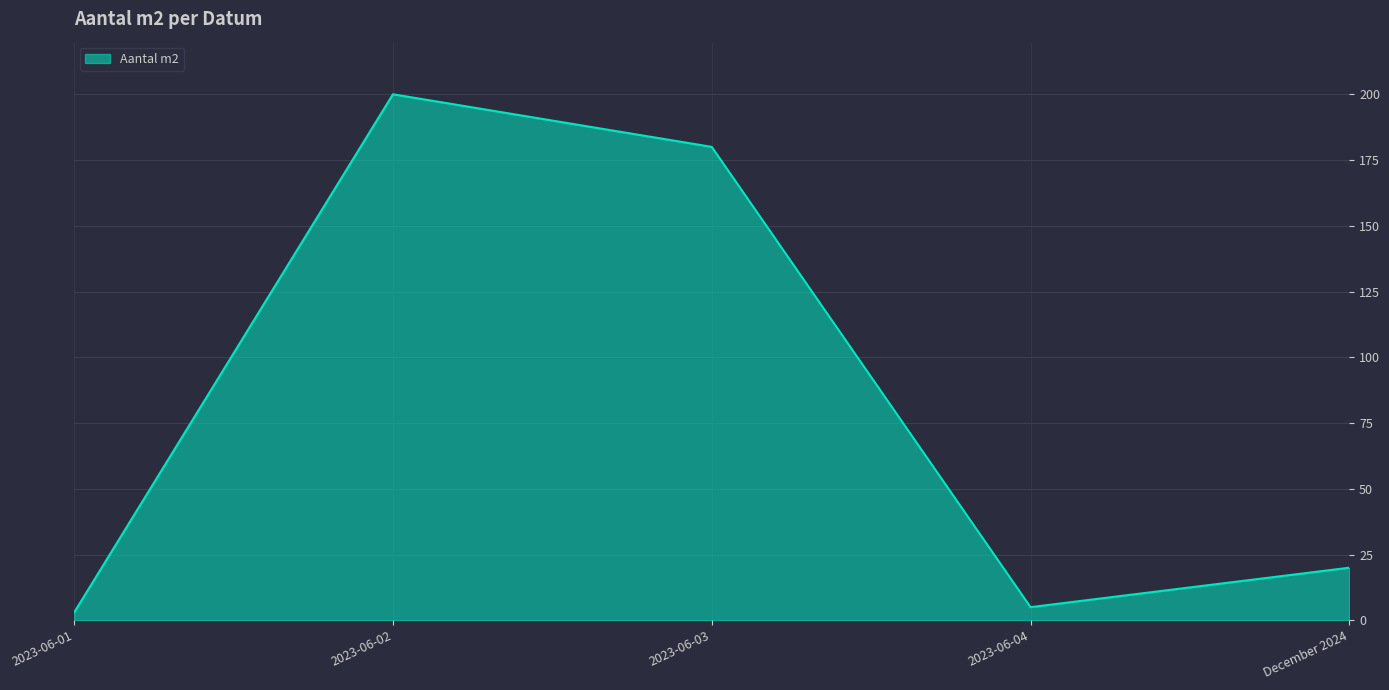

The value at 2023-06-03 is 180. True or false?

True